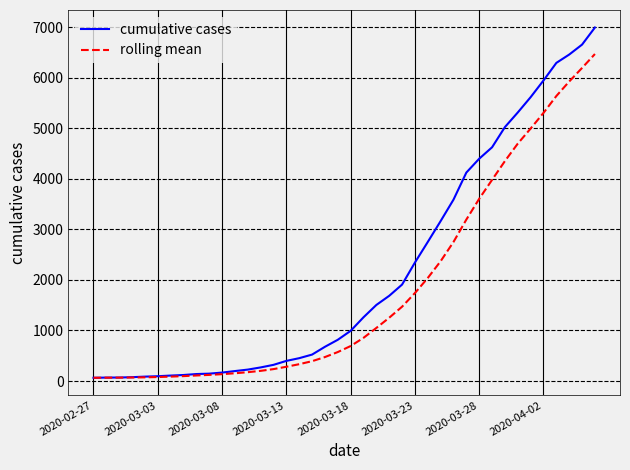

What is the maximum value for rolling mean?

6470.8